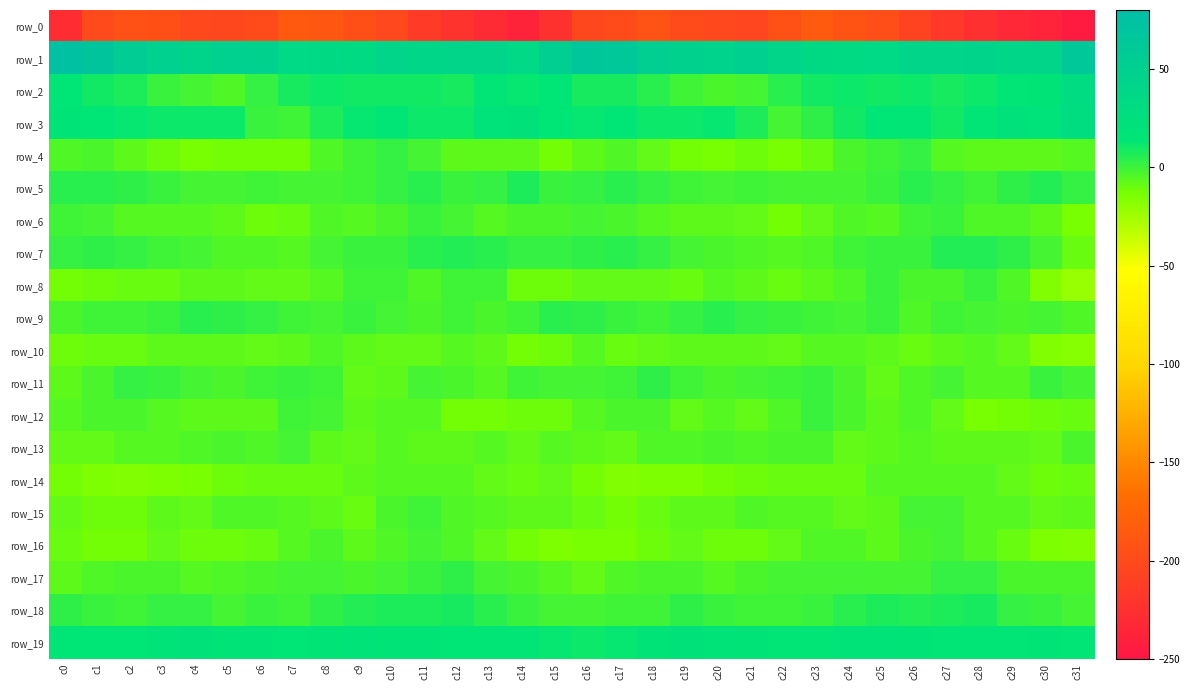

What is the difference between the row_10 values at c18 and c1?

0.8